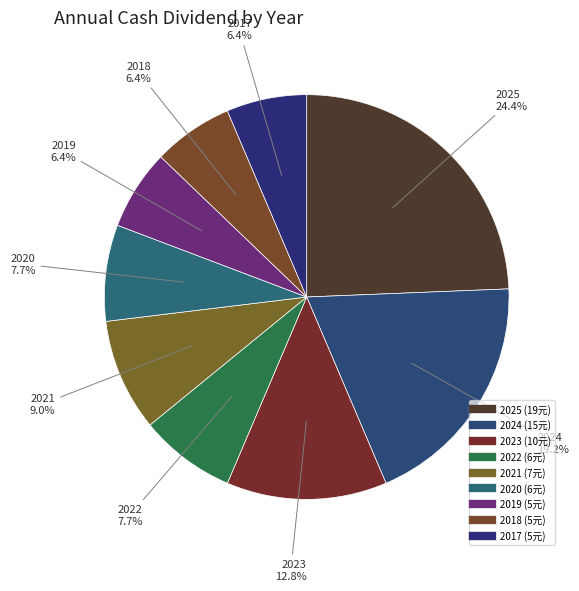

To the nearest percent, what percentage of the pie is 2018?

6%